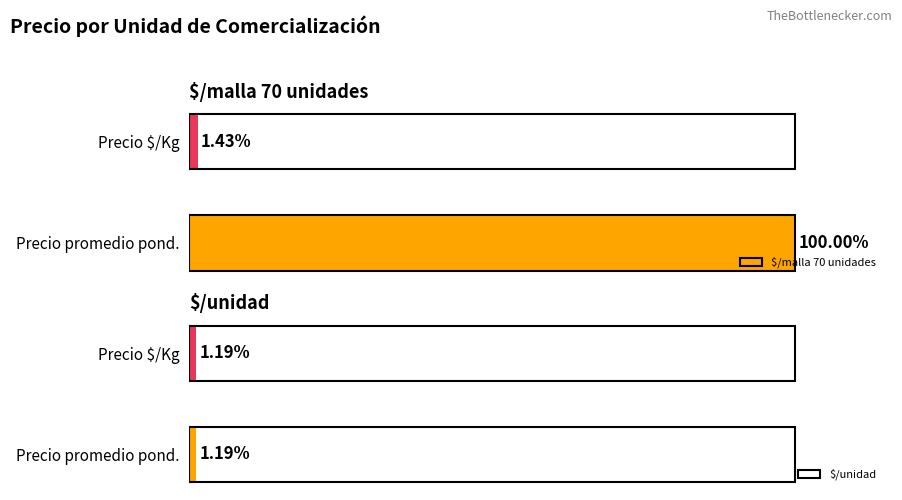

List the series in order of their peak value, lowest first.

$/unidad, $/malla 70 unidades